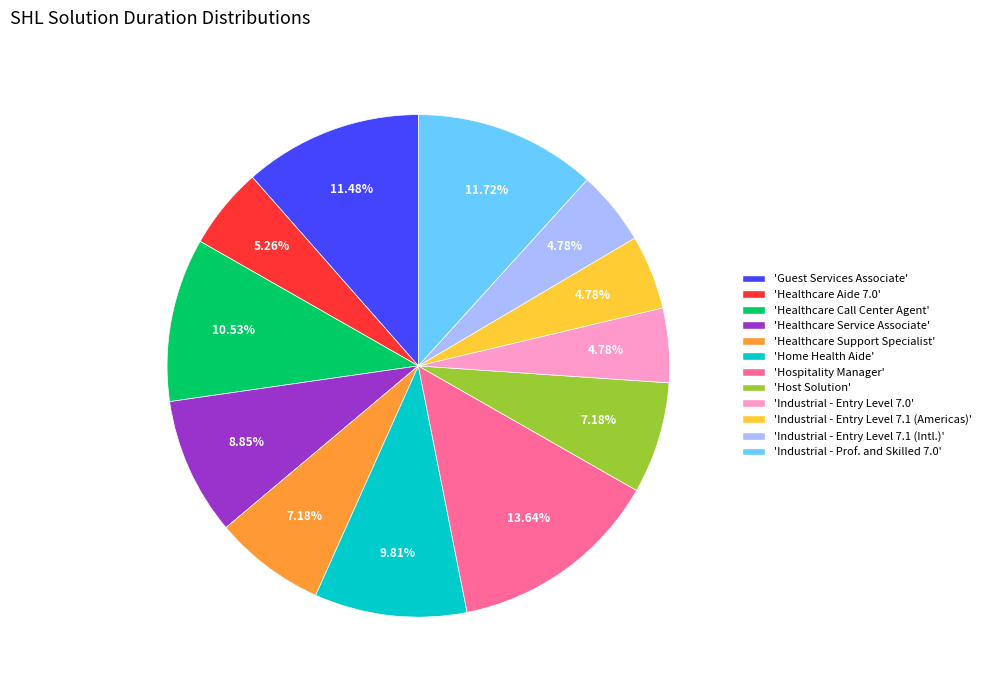

Which slice is the largest?

'Hospitality Manager'